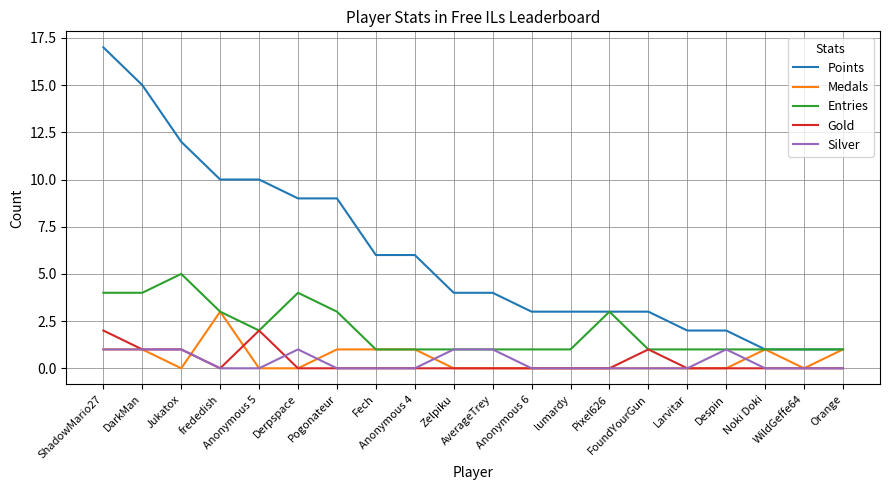

At which label does Medals reach its peak?

frededish